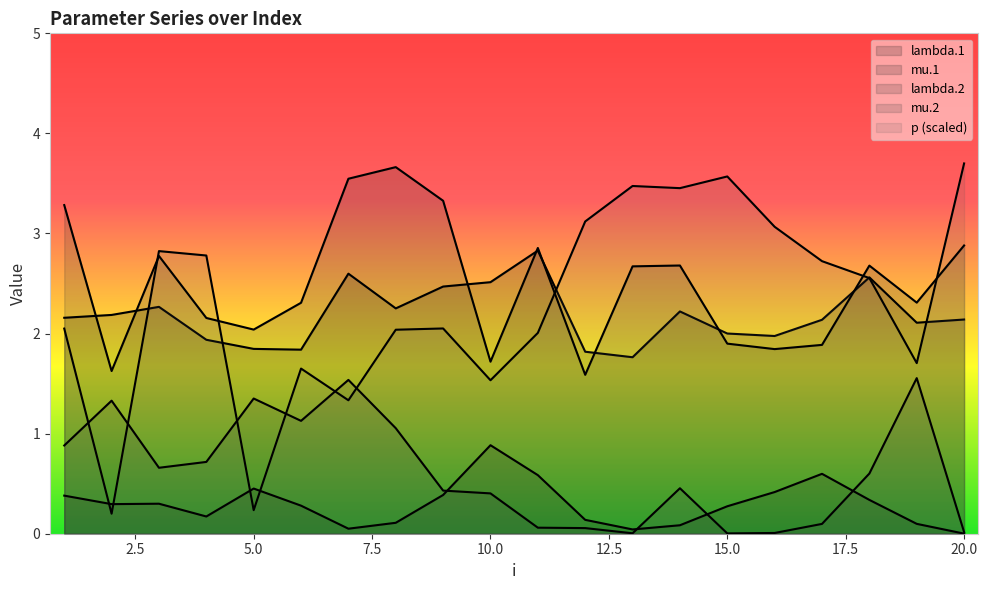

True or false: p has a value of 1.3 at 8.

False